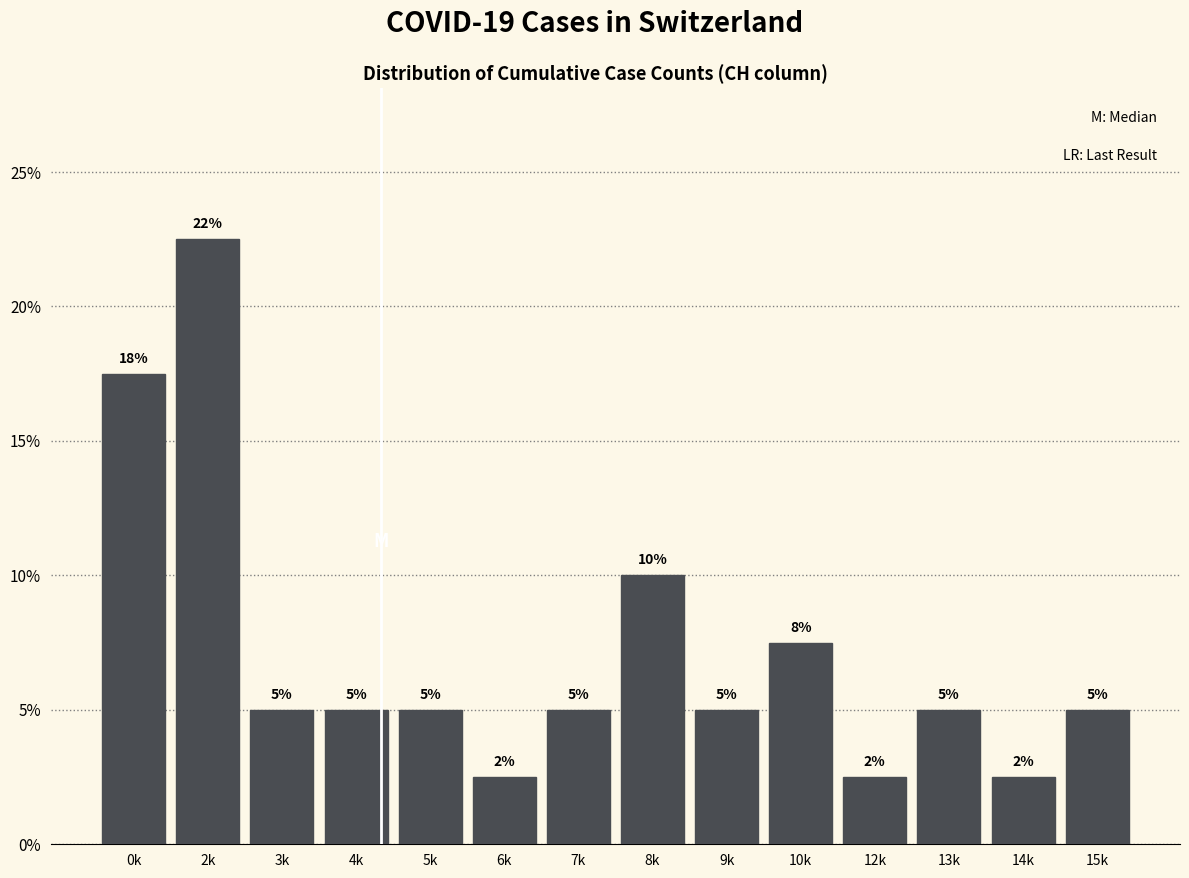

What is the approximate value at 12k?

2.5